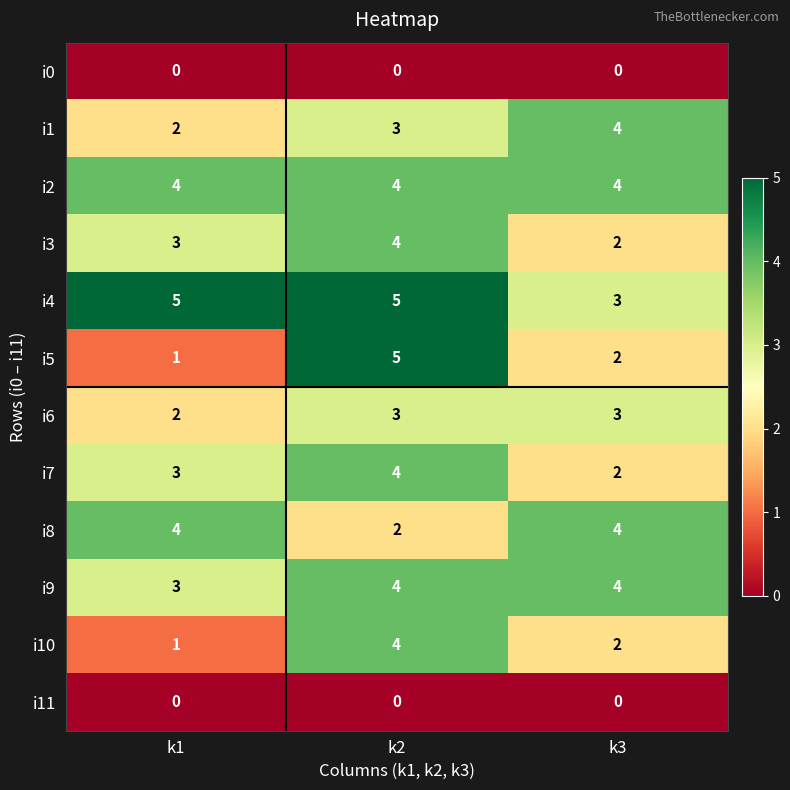

What is the total value across all series at k3?

30